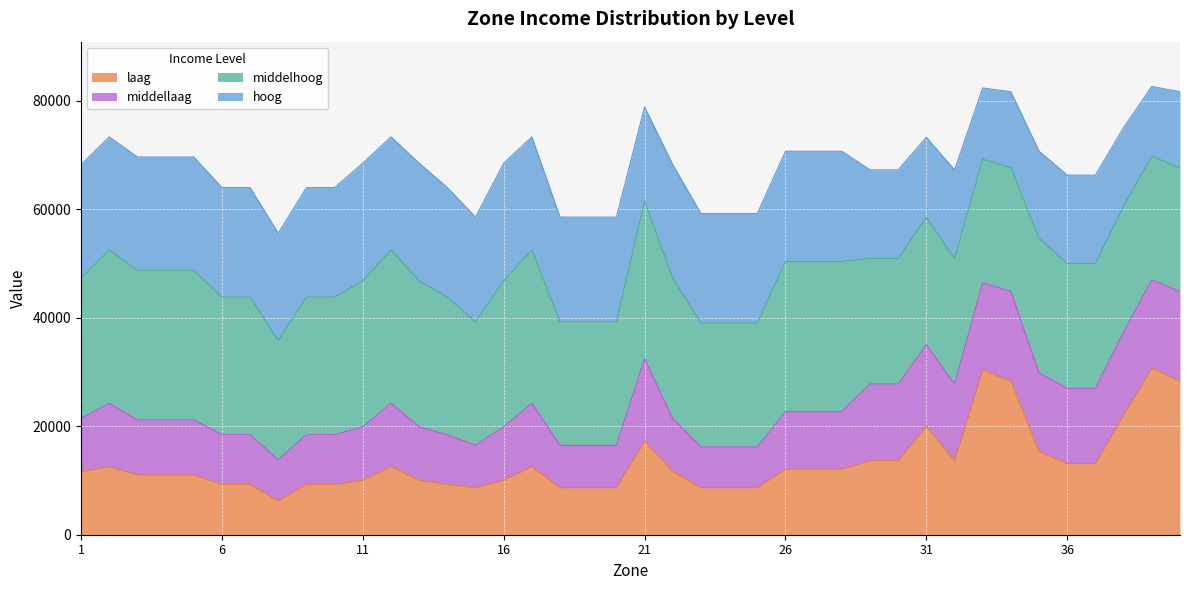

What is the lowest value of the laag series?

6220.6